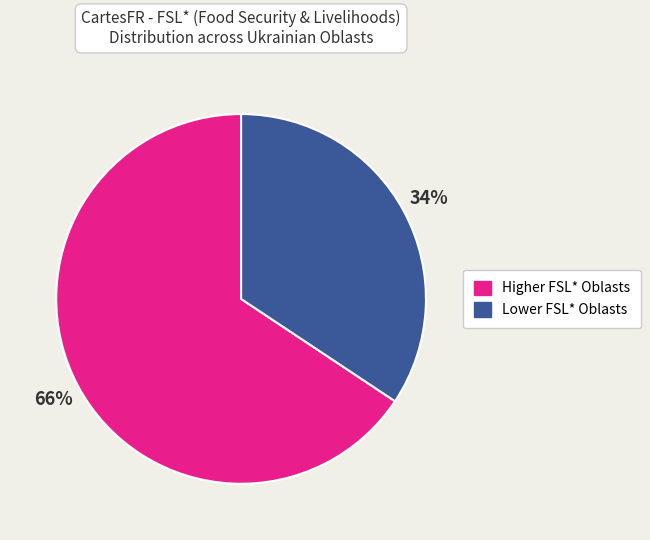

To the nearest percent, what is the average slice percentage?

50%